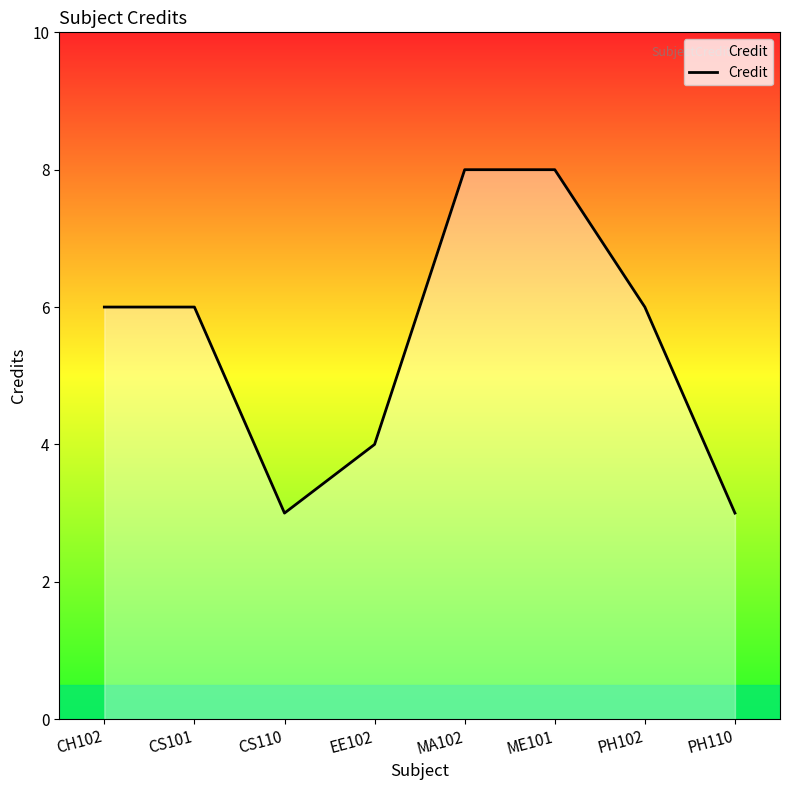

What position from the left is PH110?

8